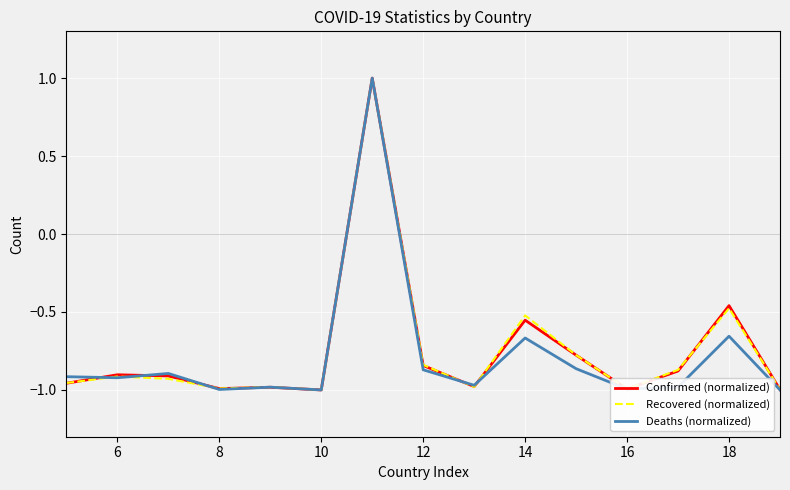

At how many categories does at least one series exceed 0?

1